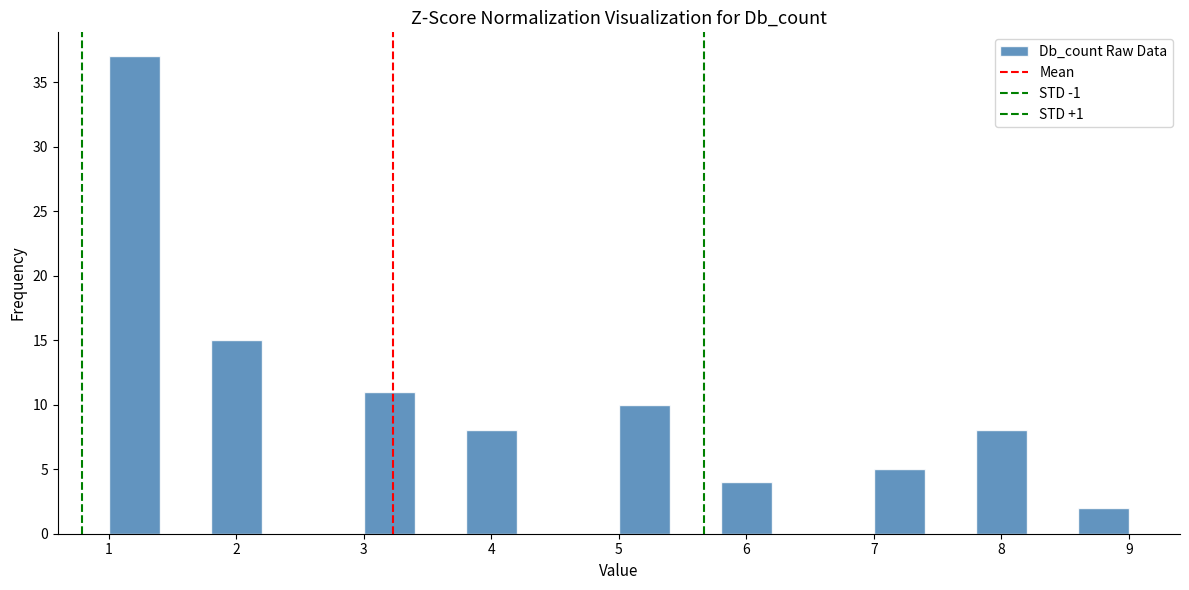

How tall is the bar that spans 7.0 to 7.4 on the x-axis? The values are not printed on the chart, so give them approximately, as read against the axis.

5